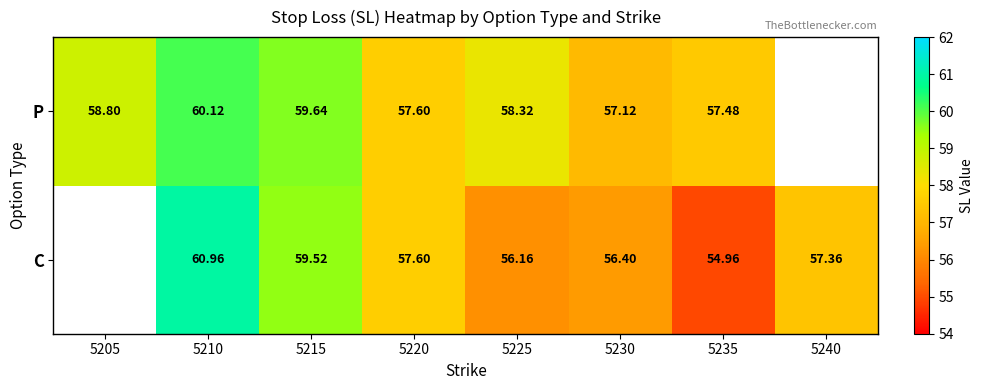

What is the difference between the highest and lowest values at 5210?

0.8